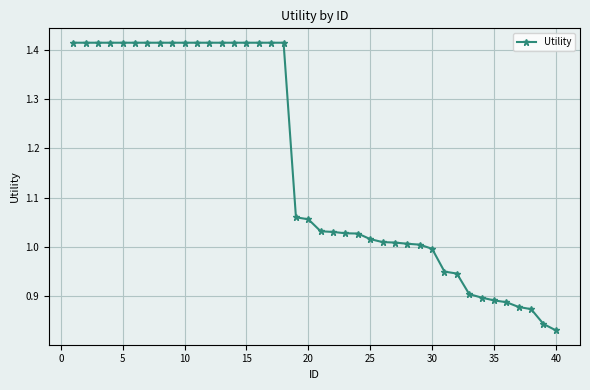

What is the difference between the maximum and second lowest values?

0.6